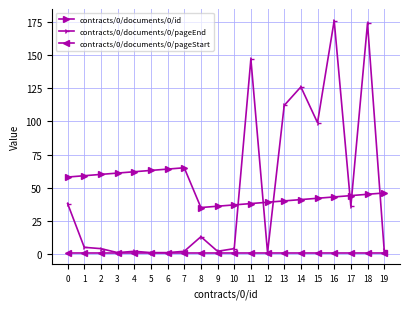

Which series has the widest spread of values?

contracts/0/documents/0/pageEnd